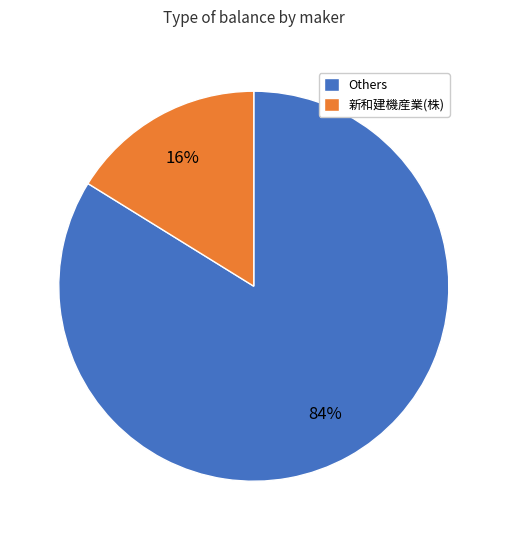

The 新和建機産業(株) slice represents 16% of the pie. True or false?

True